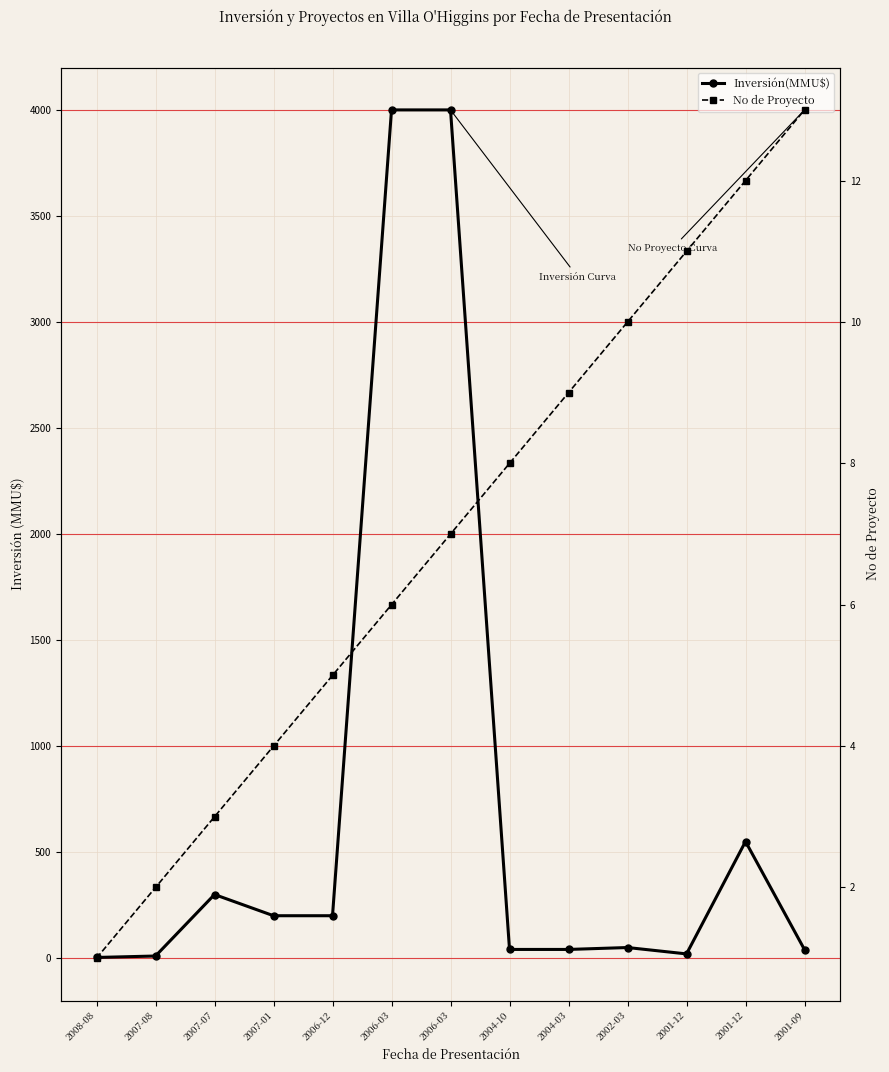

At which category is the sum across all series the highest?

2006-03